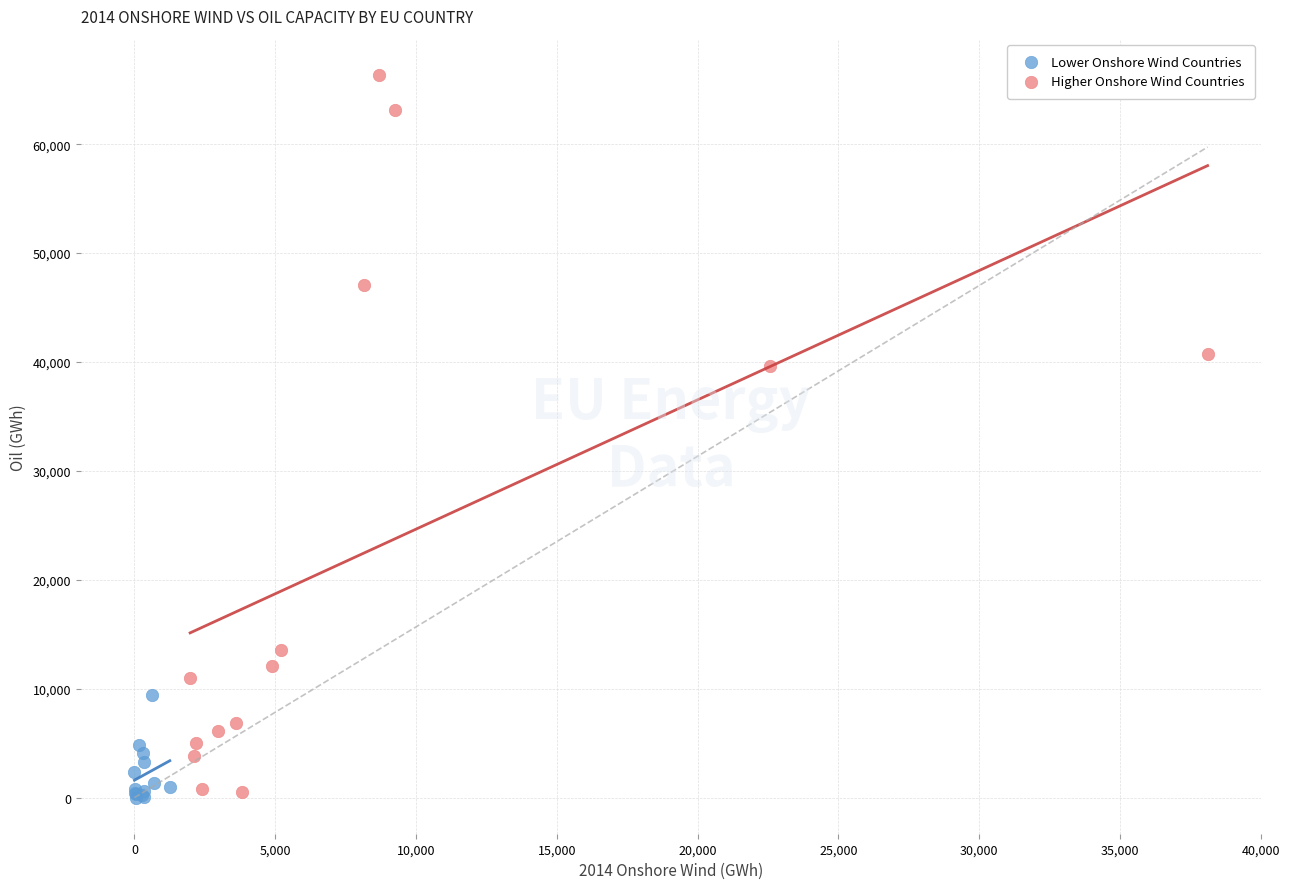

Which series contains the highest Y value?

Higher Onshore Wind Countries